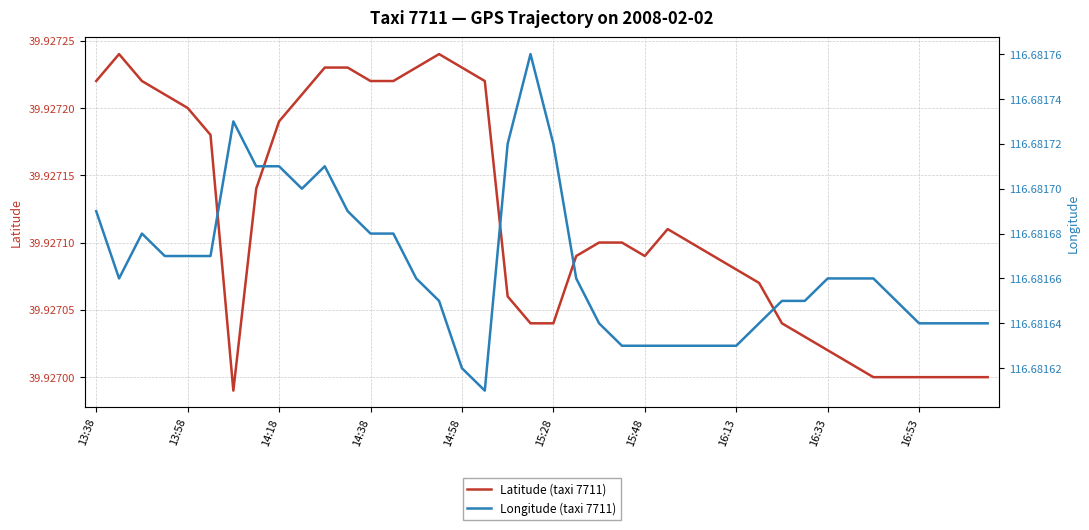

What is the difference between the highest and lowest values at 15:28?

76.8